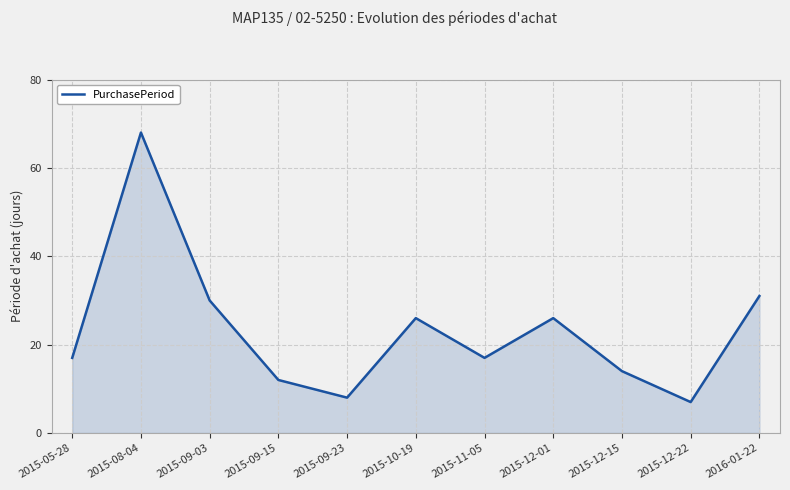

Read the value at 2015-11-05.

17